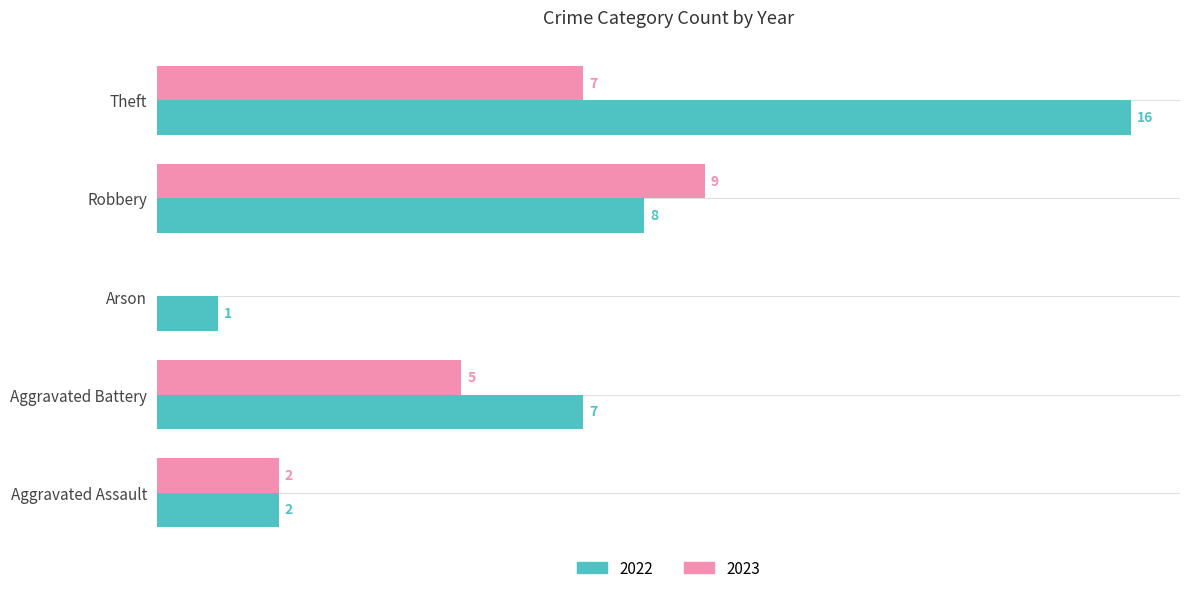

At which label is 2022 closest to 8?

Robbery